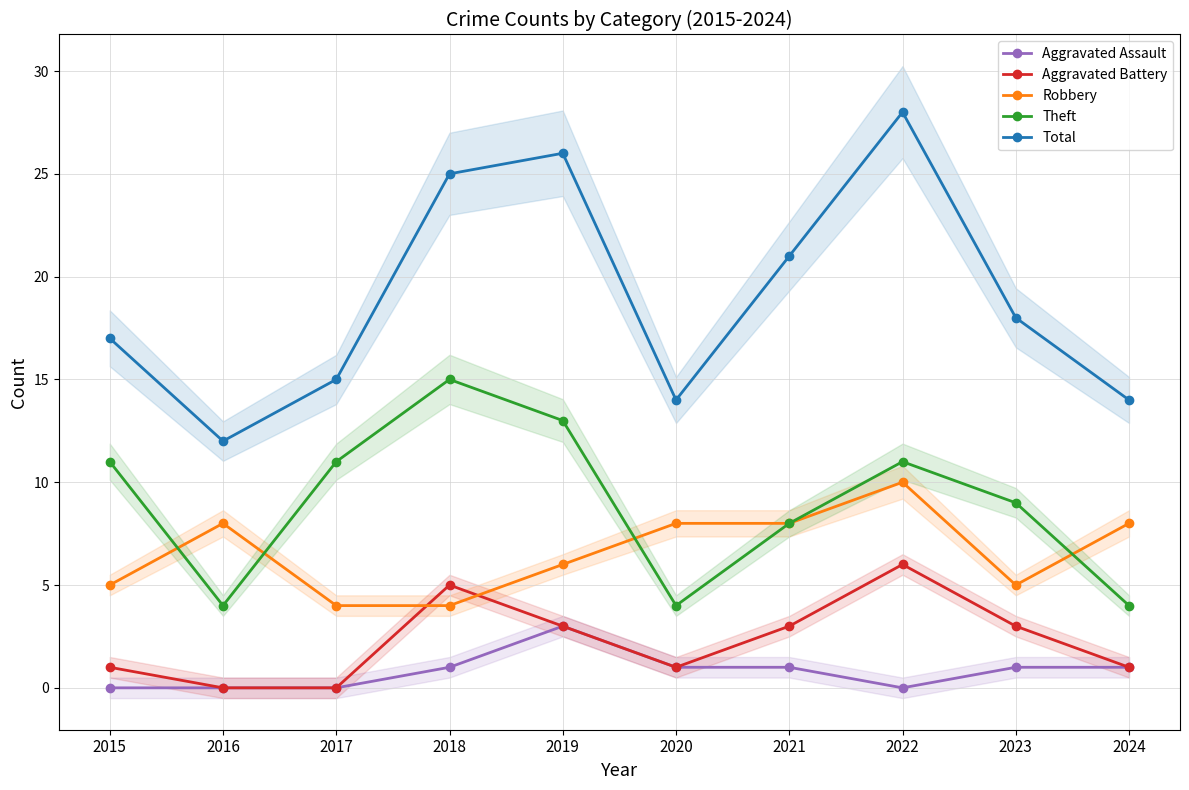

True or false: Aggravated Battery and Aggravated Assault cross at least once.

False